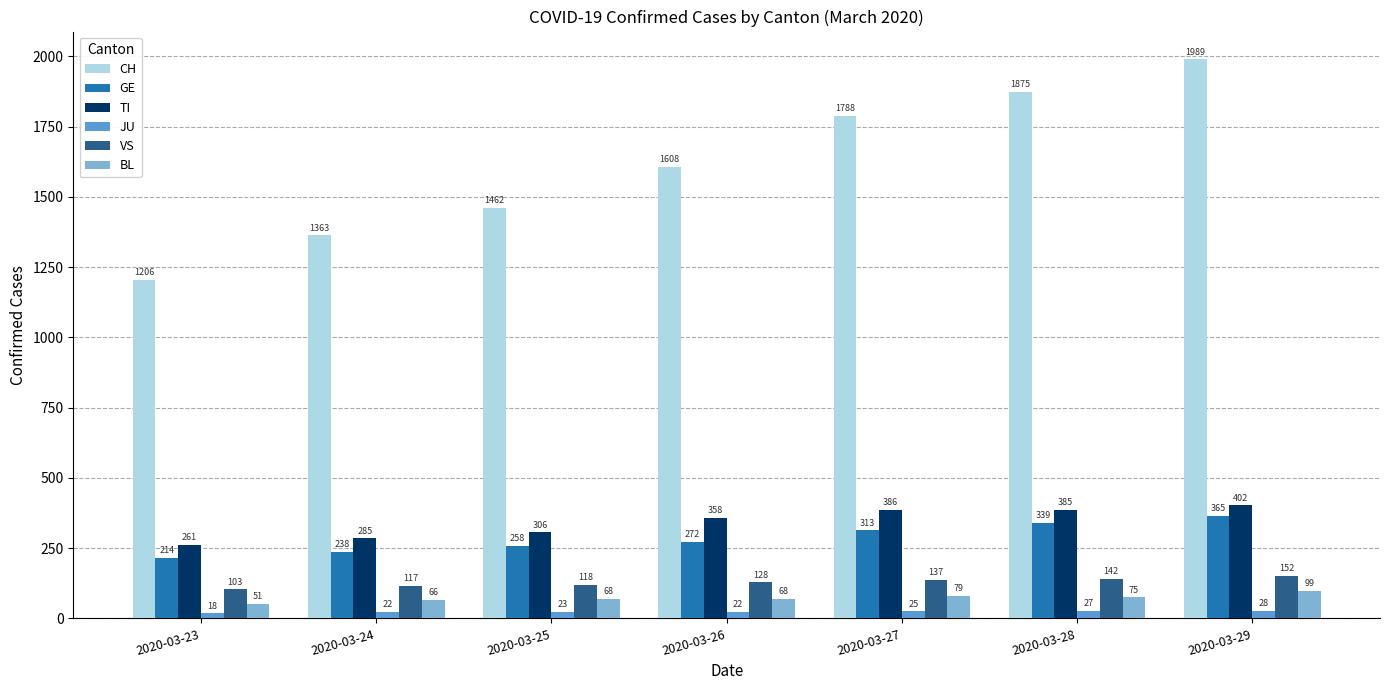

At which label does VS reach its minimum?

2020-03-23